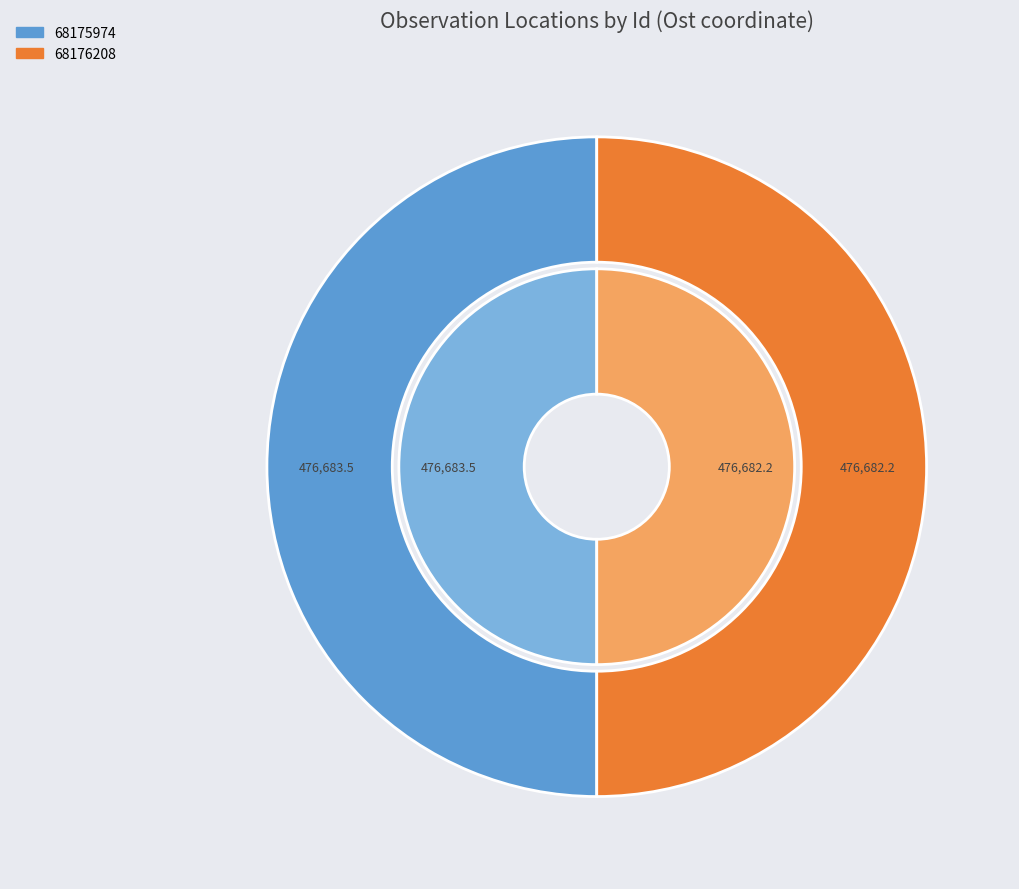

How many segments does this pie chart have?

2